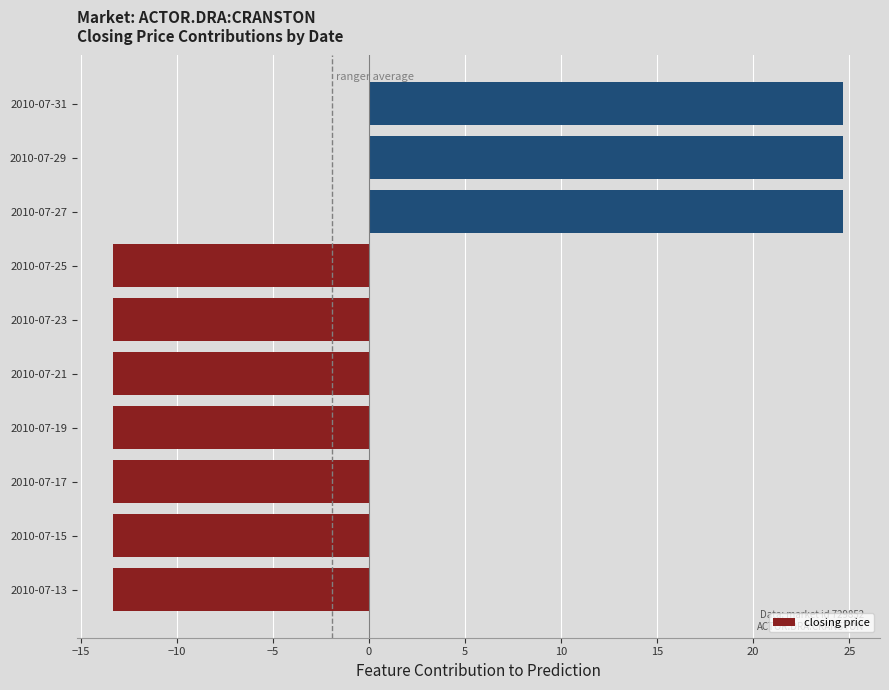

What is the smallest value displayed?

-13.3